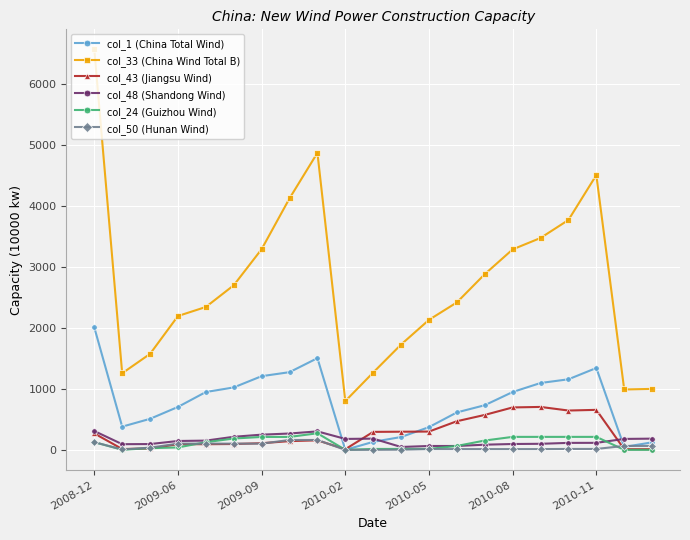

What is the maximum value shown in the chart?

6575.3